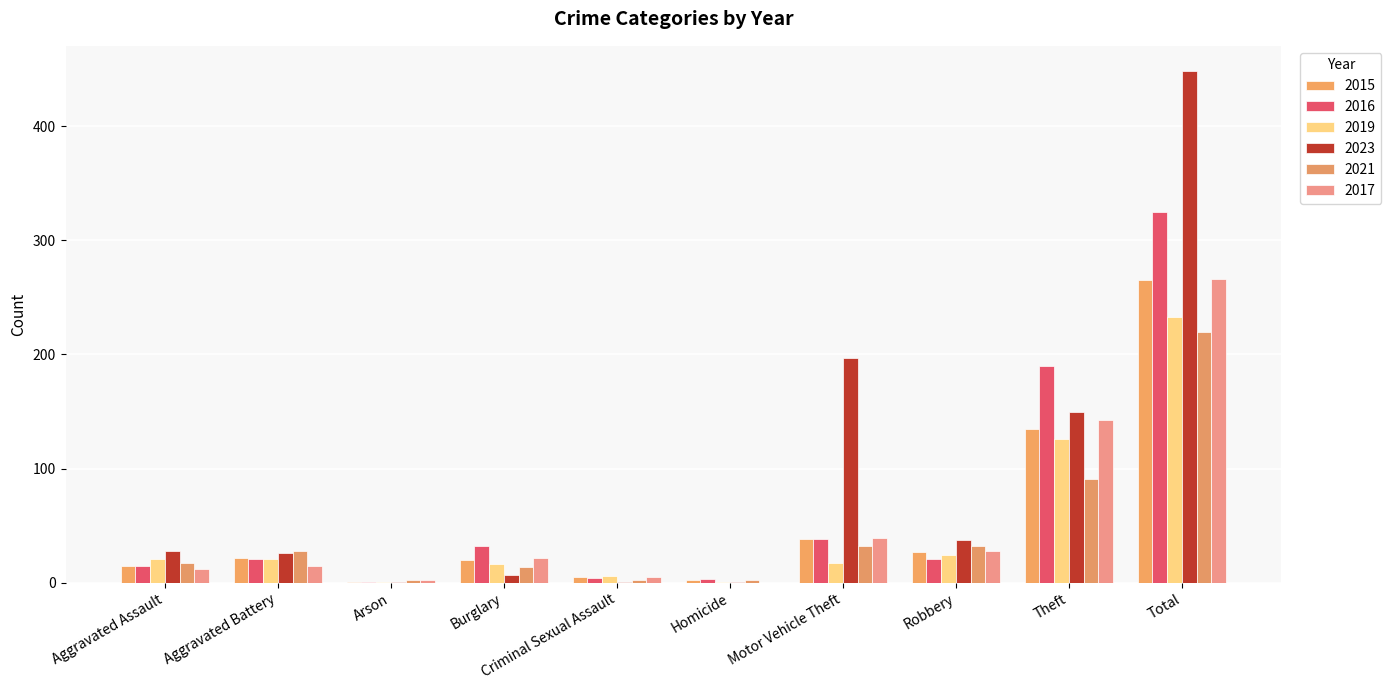

Does the chart contain stacked bars?

No